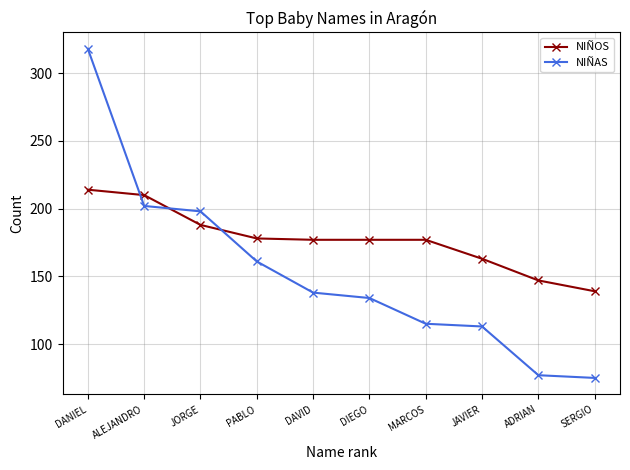

What is the sum of all NIÑAS values?

1531